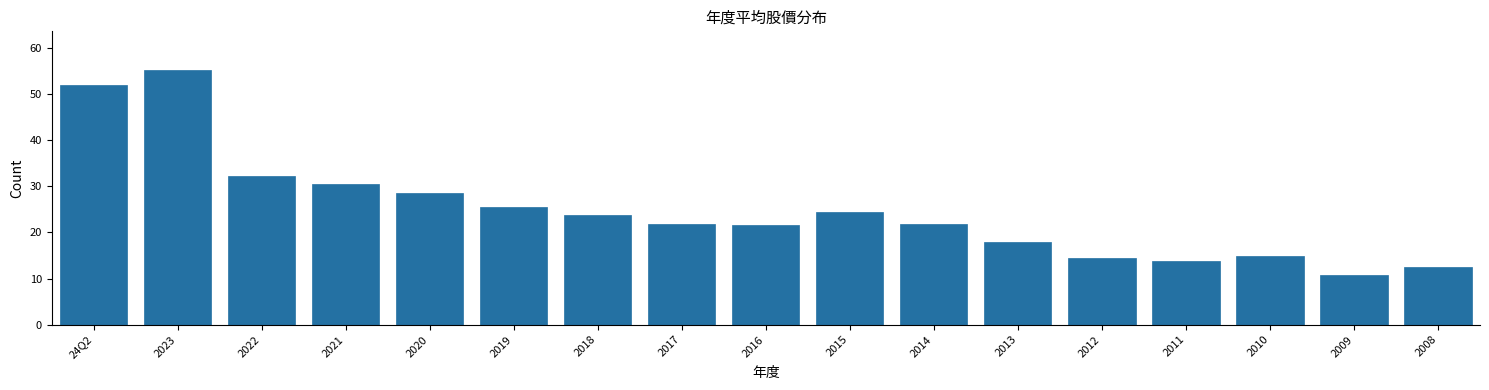

Reading left to right, list all the values displayed in this chart.

24Q2=51.9	2023=55.3	2022=32.2	2021=30.5	2020=28.6	2019=25.5	2018=23.8	2017=21.9	2016=21.5	2015=24.4	2014=21.9	2013=18.0	2012=14.5	2011=13.8	2010=14.8	2009=10.7	2008=12.5